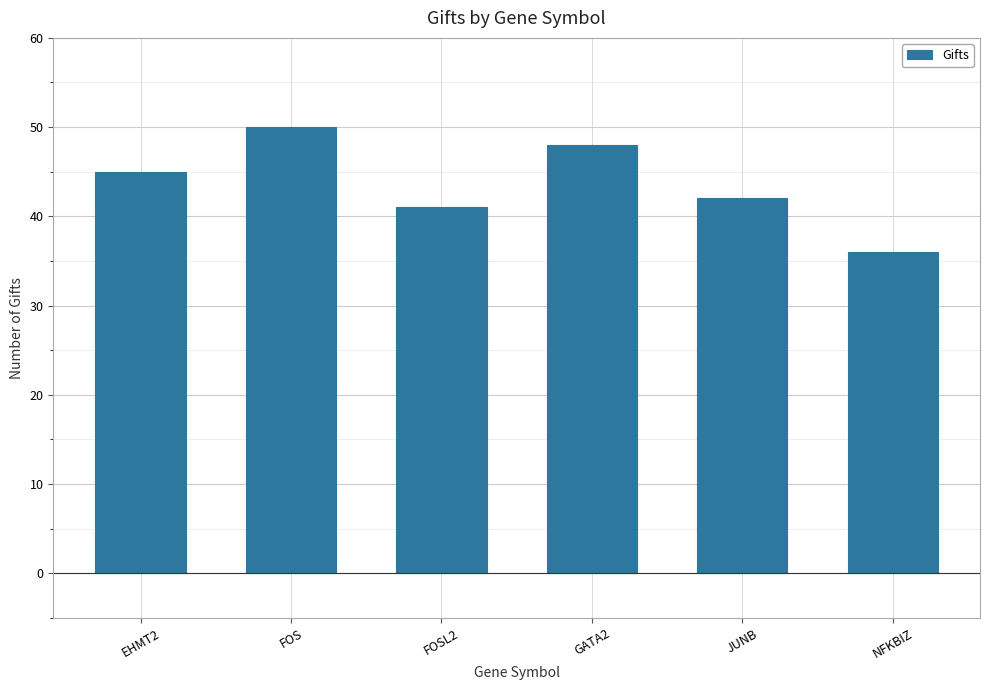

At which category does the chart reach its minimum across all series?

NFKBIZ